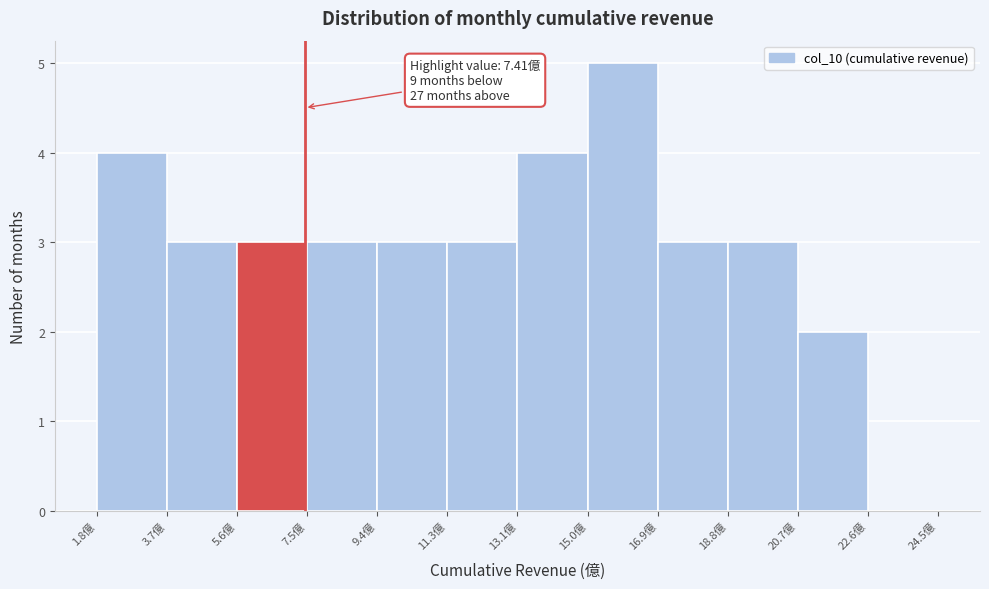

Over which range of the x-axis is the bar tallest?

15.0 to 17.0